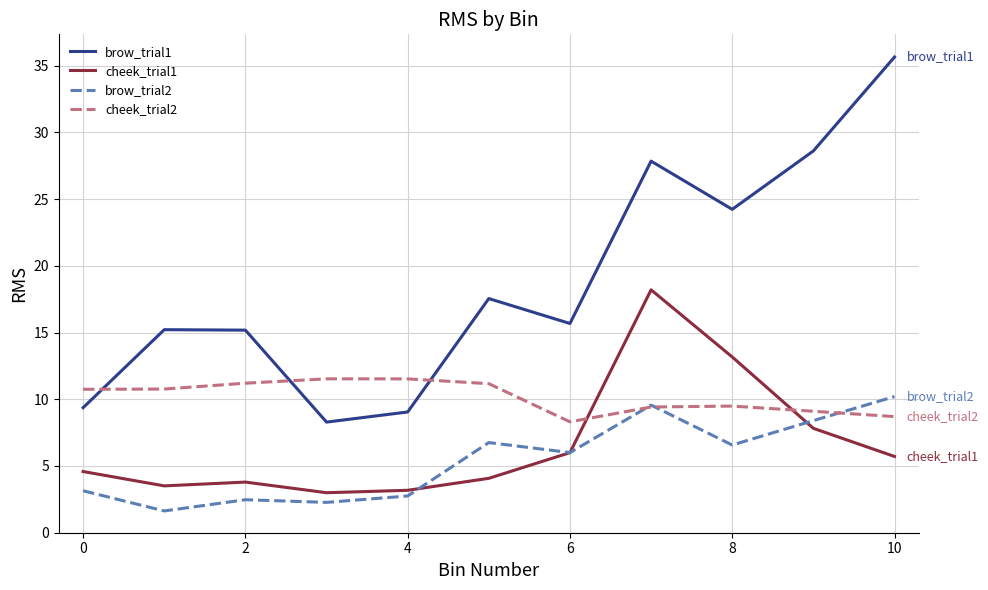

How many values in the cheek_trial2 series are below 10?

5